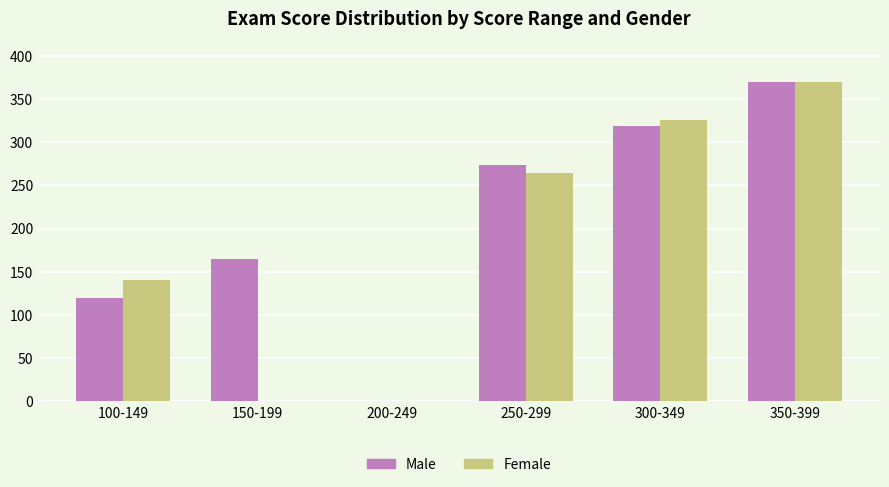

The Male series shows 0.0 at 200-249. True or false?

True